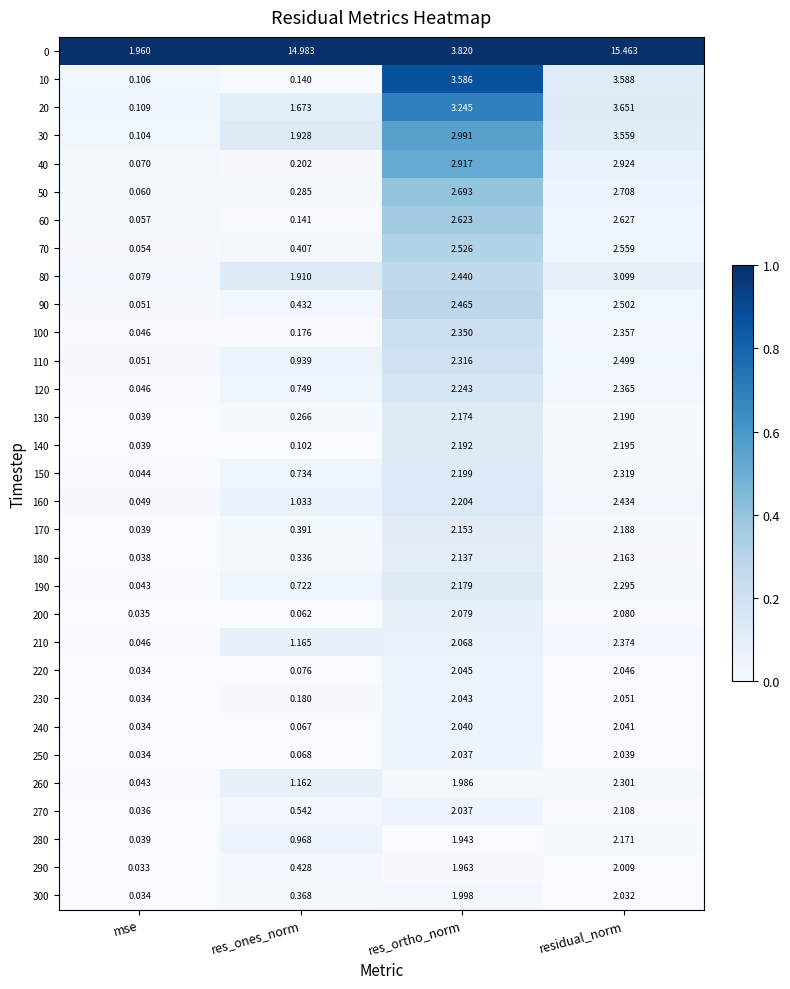

Which label corresponds to the smallest value in the chart?

mse